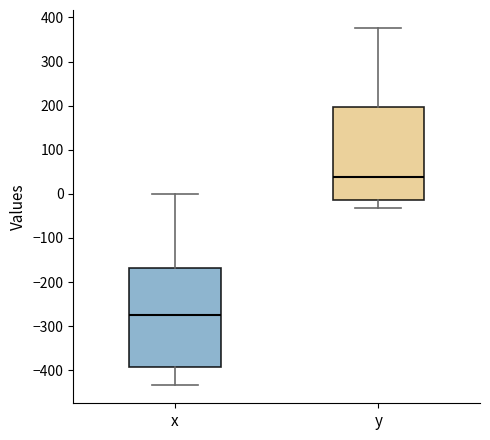

Which box is the tallest, from its lower edge to its upper edge?

x